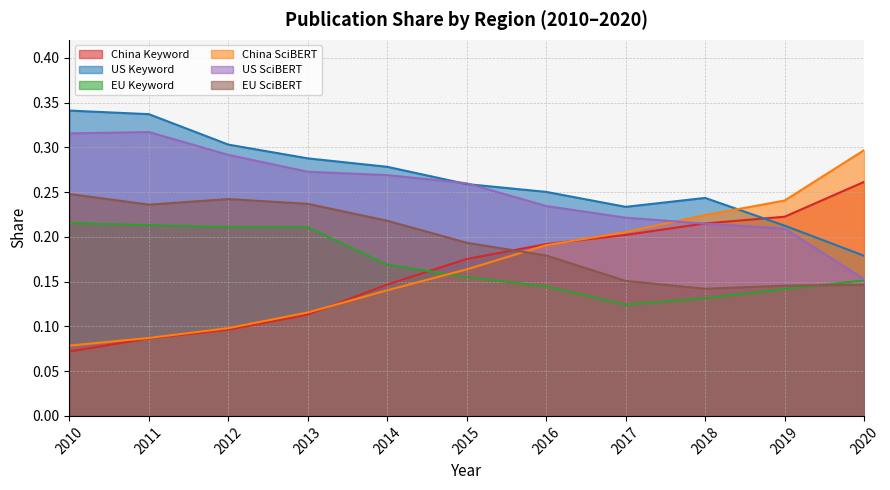

Is the value of eu_scibert_share at 2020 greater than the value of china_keyword_share at 2018?

No